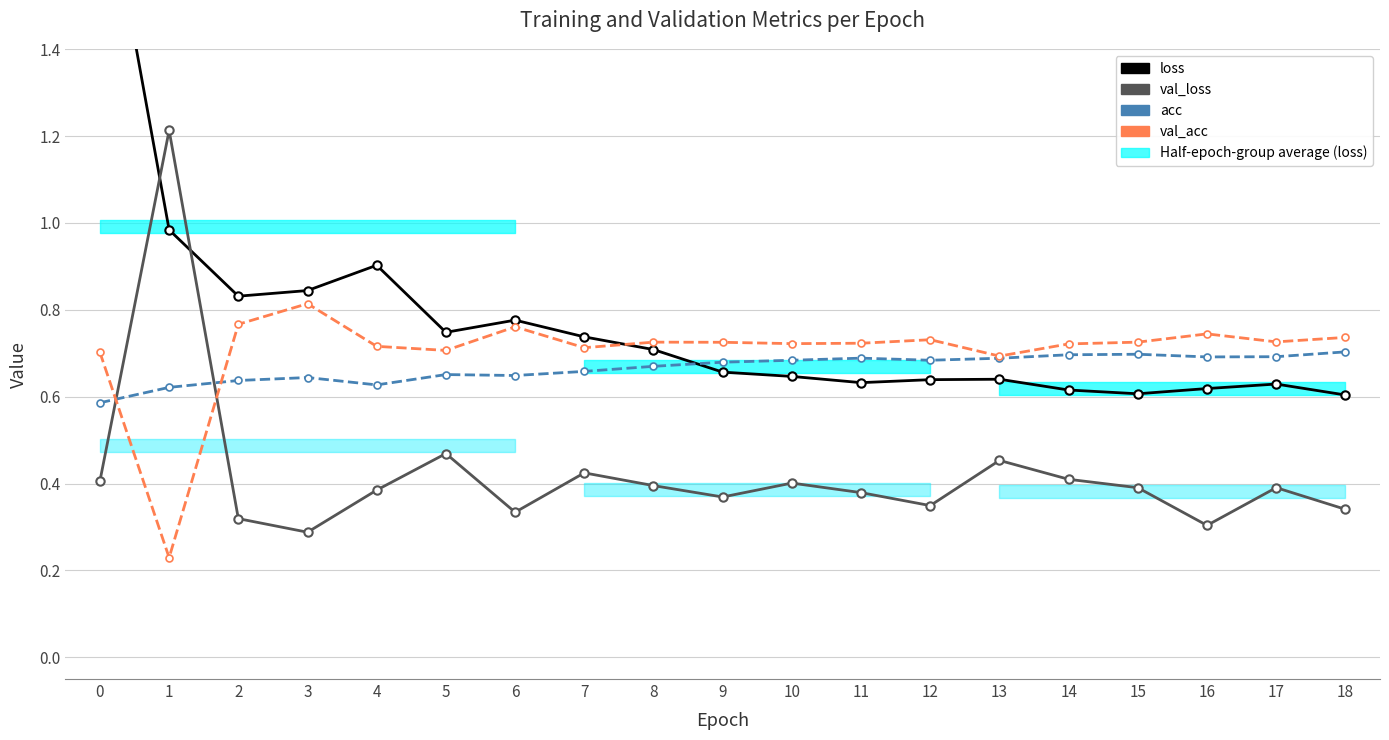

How many intersections are there between val_acc and val_loss?

2